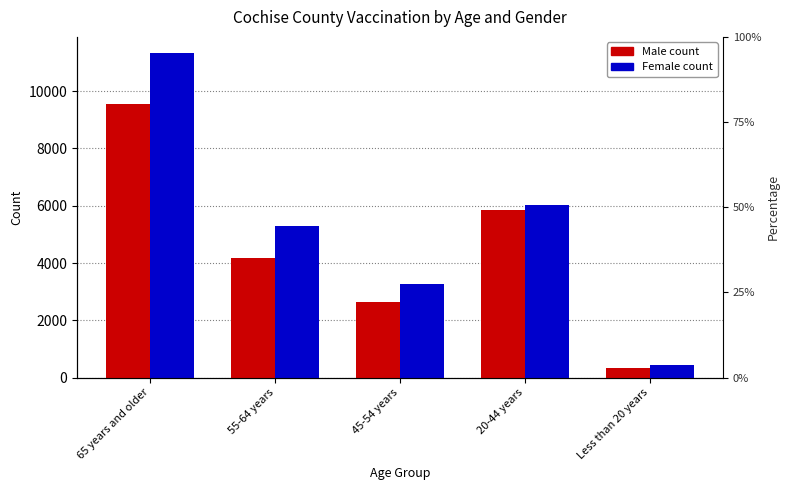

Are the bars horizontal?

No